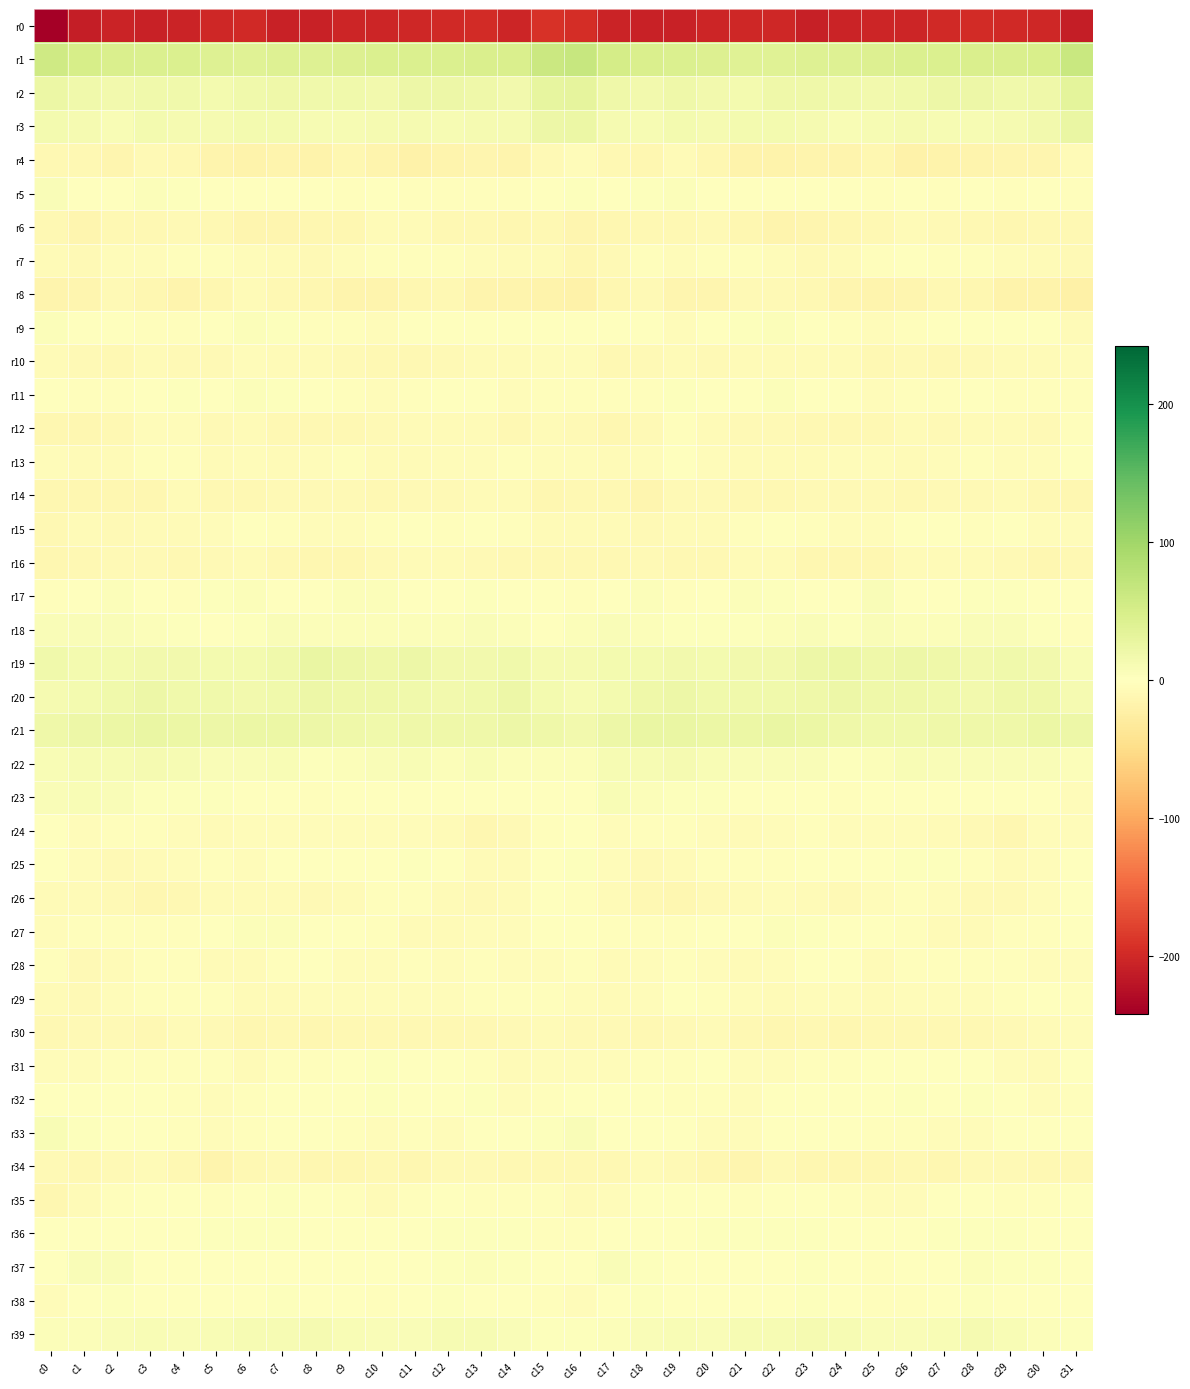

Reading left to right, extract all data points from this chart.

r0: c0=-241.9	c1=-210.3	c2=-205.4	c3=-207.8	c4=-204.2	c5=-201.9	c6=-199.9	c7=-207.0	c8=-207.5	c9=-203.6	c10=-202.5	c11=-200.7	c12=-198.6	c13=-198.3	c14=-202.5	c15=-191.9	c16=-194.7	c17=-205.5	c18=-206.0	c19=-207.4	c20=-202.6	c21=-201.2	c22=-201.8	c23=-208.7	c24=-205.4	c25=-203.3	c26=-202.4	c27=-199.3	c28=-198.2	c29=-199.6	c30=-201.8	c31=-210.5
r1: c0=58.5	c1=50.6	c2=47.2	c3=44.6	c4=44.1	c5=39.8	c6=38.8	c7=40.3	c8=39.9	c9=42.8	c10=43.9	c11=43.9	c12=44.6	c13=47.1	c14=45.8	c15=61.2	c16=66.1	c17=51.5	c18=46.0	c19=44.0	c20=43.3	c21=38.1	c22=39.6	c23=40.1	c24=40.9	c25=43.1	c26=44.3	c27=43.6	c28=46.1	c29=46.7	c30=48.5	c31=62.6
r2: c0=23.3	c1=18.4	c2=16.0	c3=18.7	c4=18.7	c5=14.4	c6=17.1	c7=20.4	c8=18.5	c9=17.1	c10=15.7	c11=21.7	c12=21.4	c13=19.9	c14=16.9	c15=29.1	c16=31.4	c17=19.6	c18=16.0	c19=20.0	c20=16.7	c21=14.5	c22=19.0	c23=20.1	c24=18.0	c25=16.1	c26=17.8	c27=22.2	c28=21.0	c29=18.5	c30=19.1	c31=32.5
r3: c0=14.9	c1=11.4	c2=9.3	c3=13.4	c4=11.7	c5=12.9	c6=14.1	c7=13.3	c8=9.5	c9=10.6	c10=11.4	c11=11.4	c12=9.7	c13=12.8	c14=12.9	c15=22.5	c16=24.1	c17=11.5	c18=10.9	c19=13.3	c20=11.6	c21=13.4	c22=14.7	c23=11.8	c24=9.3	c25=11.3	c26=11.5	c27=10.9	c28=10.5	c29=13.1	c30=15.2	c31=26.4
r4: c0=-11.1	c1=-10.7	c2=-13.8	c3=-9.3	c4=-9.5	c5=-16.3	c6=-18.6	c7=-16.9	c8=-17.0	c9=-12.4	c10=-16.6	c11=-19.8	c12=-16.3	c13=-14.2	c14=-15.4	c15=-9.4	c16=-5.0	c17=-11.3	c18=-13.2	c19=-7.5	c20=-12.3	c21=-17.8	c22=-18.0	c23=-16.8	c24=-15.5	c25=-12.8	c26=-19.1	c27=-18.4	c28=-15.3	c29=-14.4	c30=-13.8	c31=-7.4
r5: c0=7.2	c1=0.5	c2=1.0	c3=4.9	c4=2.1	c5=-0.3	c6=-1.1	c7=0.0	c8=0.0	c9=-3.1	c10=-0.6	c11=-2.1	c12=-2.2	c13=-2.2	c14=-2.5	c15=-0.3	c16=2.4	c17=-0.7	c18=2.8	c19=5.0	c20=0.7	c21=-0.6	c22=-1.2	c23=0.7	c24=-1.3	c25=-2.8	c26=-0.1	c27=-3.1	c28=-1.6	c29=-2.8	c30=-1.1	c31=-2.8
r6: c0=-11.2	c1=-13.4	c2=-10.3	c3=-10.4	c4=-8.2	c5=-10.8	c6=-14.8	c7=-14.5	c8=-11.8	c9=-11.7	c10=-7.1	c11=-7.4	c12=-10.0	c13=-11.0	c14=-12.6	c15=-10.2	c16=-14.1	c17=-12.7	c18=-9.8	c19=-9.7	c20=-8.5	c21=-12.5	c22=-15.6	c23=-13.4	c24=-11.7	c25=-10.4	c26=-6.2	c27=-8.7	c28=-10.2	c29=-12.3	c30=-10.8	c31=-11.1
r7: c0=-5.7	c1=-9.2	c2=-4.6	c3=-5.5	c4=-3.0	c5=-2.9	c6=-4.2	c7=-6.5	c8=-8.1	c9=-4.7	c10=-2.0	c11=-2.6	c12=-2.9	c13=-4.1	c14=-6.3	c15=-7.3	c16=-11.6	c17=-8.6	c18=-3.8	c19=-5.6	c20=-2.1	c21=-3.6	c22=-4.7	c23=-7.7	c24=-7.2	c25=-3.4	c26=-1.7	c27=-2.9	c28=-3.0	c29=-5.6	c30=-5.9	c31=-9.4
r8: c0=-16.6	c1=-14.3	c2=-8.8	c3=-12.0	c4=-15.1	c5=-11.7	c6=-7.2	c7=-9.7	c8=-12.7	c9=-15.5	c10=-15.2	c11=-11.9	c12=-10.4	c13=-15.7	c14=-16.9	c15=-18.2	c16=-19.2	c17=-12.8	c18=-8.5	c19=-14.8	c20=-14.0	c21=-9.4	c22=-7.6	c23=-10.6	c24=-14.4	c25=-15.7	c26=-14.3	c27=-10.4	c28=-12.1	c29=-17.1	c30=-17.1	c31=-20.8
r9: c0=4.7	c1=-0.6	c2=-1.2	c3=-2.9	c4=-2.1	c5=0.7	c6=4.2	c7=2.7	c8=-1.9	c9=-3.5	c10=-3.9	c11=-1.7	c12=-0.7	c13=-1.6	c14=-0.6	c15=-1.3	c16=0.3	c17=-1.8	c18=-1.6	c19=-3.9	c20=-0.8	c21=2.3	c22=4.4	c23=0.8	c24=-2.8	c25=-4.1	c26=-3.4	c27=-0.6	c28=-1.6	c29=-1.0	c30=-1.5	c31=-6.6
r10: c0=-6.3	c1=-8.9	c2=-9.9	c3=-7.2	c4=-8.0	c5=-7.6	c6=-5.2	c7=-7.2	c8=-6.3	c9=-9.0	c10=-9.8	c11=-9.5	c12=-8.5	c13=-7.0	c14=-6.4	c15=-5.1	c16=-4.8	c17=-10.3	c18=-9.2	c19=-7.1	c20=-8.6	c21=-6.1	c22=-5.9	c23=-7.3	c24=-6.6	c25=-10.4	c26=-9.1	c27=-9.7	c28=-7.9	c29=-6.5	c30=-6.4	c31=-5.5
r11: c0=-1.1	c1=-3.2	c2=-2.5	c3=0.5	c4=2.0	c5=0.8	c6=4.2	c7=3.4	c8=-1.6	c9=-2.9	c10=-4.8	c11=-2.8	c12=0.6	c13=-1.2	c14=-3.9	c15=-2.0	c16=-2.4	c17=-3.2	c18=-2.4	c19=2.4	c20=1.1	c21=1.7	c22=4.9	c23=1.1	c24=-1.6	c25=-4.3	c26=-3.5	c27=-2.5	c28=1.2	c29=-2.6	c30=-3.5	c31=-2.5
r12: c0=-12.0	c1=-13.2	c2=-10.5	c3=-5.4	c4=-4.6	c5=-7.8	c6=-7.5	c7=-10.3	c8=-10.9	c9=-9.7	c10=-8.3	c11=-7.5	c12=-6.9	c13=-5.8	c14=-9.5	c15=-6.6	c16=-8.9	c17=-12.8	c18=-9.0	c19=-3.3	c20=-6.2	c21=-8.0	c22=-8.2	c23=-11.1	c24=-10.0	c25=-9.8	c26=-7.1	c27=-8.2	c28=-5.7	c29=-7.2	c30=-8.9	c31=-3.6
r13: c0=-5.4	c1=-6.8	c2=-6.0	c3=-3.6	c4=-2.4	c5=-6.0	c6=-5.6	c7=-7.0	c8=-5.6	c9=-3.1	c10=-6.1	c11=-6.1	c12=-4.0	c13=-3.8	c14=-3.7	c15=-3.9	c16=-4.4	c17=-6.6	c18=-5.5	c19=-1.8	c20=-4.3	c21=-6.1	c22=-6.3	c23=-6.5	c24=-4.3	c25=-3.9	c26=-6.9	c27=-5.0	c28=-3.7	c29=-3.9	c30=-3.8	c31=-1.6
r14: c0=-12.1	c1=-11.4	c2=-13.0	c3=-12.6	c4=-7.3	c5=-10.6	c6=-9.6	c7=-9.3	c8=-8.0	c9=-7.7	c10=-9.9	c11=-9.2	c12=-8.8	c13=-6.8	c14=-7.5	c15=-12.1	c16=-11.0	c17=-10.9	c18=-14.6	c19=-9.2	c20=-8.7	c21=-10.5	c22=-9.8	c23=-8.4	c24=-7.7	c25=-8.7	c26=-9.9	c27=-8.8	c28=-8.5	c29=-6.1	c30=-10.1	c31=-12.5
r15: c0=-11.0	c1=-7.2	c2=-8.6	c3=-6.9	c4=-6.4	c5=-5.3	c6=-1.4	c7=-2.6	c8=-4.2	c9=-4.6	c10=-3.5	c11=0.5	c12=-2.7	c13=-0.4	c14=-2.3	c15=-6.7	c16=-7.1	c17=-7.3	c18=-8.8	c19=-6.0	c20=-6.8	c21=-3.7	c22=-1.1	c23=-3.6	c24=-4.1	c25=-5.0	c26=-1.5	c27=-0.4	c28=-2.9	c29=0.5	c30=-5.0	c31=-5.5
r16: c0=-11.9	c1=-11.0	c2=-8.7	c3=-8.7	c4=-11.1	c5=-7.9	c6=-6.7	c7=-10.0	c8=-12.4	c9=-13.0	c10=-8.6	c11=-5.8	c12=-7.1	c13=-8.1	c14=-10.6	c15=-10.9	c16=-10.8	c17=-10.8	c18=-7.8	c19=-10.4	c20=-9.8	c21=-7.3	c22=-6.8	c23=-11.9	c24=-12.6	c25=-12.0	c26=-6.6	c27=-6.5	c28=-7.5	c29=-8.7	c30=-11.7	c31=-10.2
r17: c0=-2.0	c1=-0.0	c2=4.5	c3=1.3	c4=-3.4	c5=3.5	c6=3.9	c7=-0.1	c8=-1.8	c9=4.0	c10=4.0	c11=-0.7	c12=1.3	c13=2.3	c14=0.4	c15=-1.3	c16=-2.1	c17=1.2	c18=4.9	c19=-2.1	c20=-1.2	c21=5.0	c22=2.7	c23=-1.6	c24=-0.5	c25=5.7	c26=1.6	c27=-0.4	c28=2.1	c29=2.0	c30=-1.0	c31=-1.0
r18: c0=6.7	c1=6.7	c2=5.9	c3=4.2	c4=2.4	c5=1.8	c6=3.0	c7=6.2	c8=4.2	c9=5.2	c10=5.4	c11=4.4	c12=5.0	c13=6.3	c14=5.2	c15=0.2	c16=4.1	c17=6.0	c18=5.6	c19=3.0	c20=2.0	c21=2.2	c22=3.9	c23=6.4	c24=3.7	c25=5.7	c26=5.0	c27=4.1	c28=5.7	c29=6.5	c30=2.7	c31=-2.1
r19: c0=17.8	c1=14.7	c2=14.3	c3=15.8	c4=15.4	c5=15.1	c6=14.9	c7=18.8	c8=25.1	c9=21.3	c10=20.3	c11=22.5	c12=16.8	c13=16.2	c14=17.7	c15=12.0	c16=12.6	c17=13.3	c18=14.9	c19=16.1	c20=14.9	c21=15.4	c22=15.2	c23=21.8	c24=24.4	c25=20.0	c26=21.8	c27=20.8	c28=15.6	c29=17.3	c30=16.3	c31=9.3
r20: c0=12.3	c1=14.4	c2=18.2	c3=22.0	c4=18.4	c5=17.5	c6=17.0	c7=18.1	c8=21.9	c9=20.4	c10=19.3	c11=18.3	c12=16.3	c13=17.4	c14=21.2	c15=13.5	c16=9.5	c17=14.6	c18=20.4	c19=21.2	c20=17.8	c21=17.3	c22=17.1	c23=19.3	c24=22.0	c25=19.5	c26=19.3	c27=17.4	c28=16.0	c29=19.2	c30=20.5	c31=12.4
r21: c0=19.4	c1=21.2	c2=24.0	c3=26.0	c4=23.0	c5=22.7	c6=23.9	c7=24.4	c8=21.5	c9=19.4	c10=17.9	c11=19.5	c12=20.4	c13=20.1	c14=21.6	c15=20.5	c16=16.9	c17=21.5	c18=25.6	c19=25.2	c20=22.7	c21=22.8	c22=24.8	c23=23.3	c24=20.7	c25=18.4	c26=18.5	c27=19.5	c28=20.7	c29=19.8	c30=23.4	c31=21.9
r22: c0=8.7	c1=9.5	c2=10.5	c3=11.8	c4=9.7	c5=6.6	c6=6.5	c7=7.7	c8=3.5	c9=3.9	c10=6.9	c11=8.4	c12=5.5	c13=7.6	c14=5.6	c15=4.7	c16=5.3	c17=9.6	c18=11.2	c19=11.7	c20=8.4	c21=6.0	c22=7.4	c23=6.5	c24=2.9	c25=5.0	c26=8.2	c27=7.0	c28=6.1	c29=7.1	c30=5.7	c31=4.8
r23: c0=5.8	c1=8.3	c2=7.0	c3=2.9	c4=3.7	c5=1.9	c6=1.8	c7=1.1	c8=-2.0	c9=-1.8	c10=-0.3	c11=0.1	c12=-0.1	c13=1.7	c14=0.6	c15=-1.7	c16=1.8	c17=8.7	c18=4.8	c19=3.4	c20=3.0	c21=1.9	c22=1.5	c23=0.2	c24=-2.9	c25=-0.7	c26=-0.5	c27=0.1	c28=0.2	c29=1.9	c30=-0.5	c31=-4.8
r24: c0=-0.7	c1=-4.3	c2=-3.4	c3=-2.1	c4=-4.0	c5=-5.7	c6=-5.4	c7=-3.9	c8=-4.6	c9=-4.9	c10=-4.7	c11=-5.6	c12=-6.8	c13=-12.1	c14=-7.6	c15=-2.0	c16=-1.5	c17=-4.3	c18=-2.4	c19=-2.9	c20=-4.5	c21=-5.7	c22=-5.3	c23=-3.6	c24=-5.2	c25=-4.6	c26=-5.0	c27=-5.8	c28=-8.8	c29=-11.5	c30=-5.4	c31=-4.2
r25: c0=1.8	c1=-4.1	c2=-8.0	c3=-6.7	c4=-4.1	c5=-3.0	c6=-4.0	c7=0.2	c8=0.3	c9=-1.6	c10=1.2	c11=2.9	c12=-0.7	c13=-6.1	c14=-5.9	c15=1.3	c16=3.2	c17=-5.6	c18=-7.9	c19=-6.1	c20=-3.0	c21=-3.6	c22=-3.1	c23=1.5	c24=-1.1	c25=-0.6	c26=2.1	c27=2.2	c28=-2.9	c29=-6.7	c30=-4.0	c31=0.5
r26: c0=-7.0	c1=-7.1	c2=-8.8	c3=-11.5	c4=-10.8	c5=-7.2	c6=-5.8	c7=-6.4	c8=-8.4	c9=-7.0	c10=-2.7	c11=-3.4	c12=-6.9	c13=-9.0	c14=-7.5	c15=-1.3	c16=-2.9	c17=-6.5	c18=-10.1	c19=-12.0	c20=-9.3	c21=-6.3	c22=-5.5	c23=-7.2	c24=-8.6	c25=-5.2	c26=-2.6	c27=-4.5	c28=-7.8	c29=-9.2	c30=-4.9	c31=-0.5
r27: c0=-4.7	c1=-3.2	c2=-3.1	c3=-2.5	c4=-2.1	c5=0.9	c6=3.9	c7=4.1	c8=-0.8	c9=-1.3	c10=-1.9	c11=-5.7	c12=-6.9	c13=-3.8	c14=-3.9	c15=-0.0	c16=-0.4	c17=-2.3	c18=-2.9	c19=-3.0	c20=-0.9	c21=1.7	c22=5.3	c23=1.9	c24=-1.4	c25=-1.0	c26=-3.6	c27=-6.7	c28=-5.7	c29=-3.8	c30=-2.3	c31=0.8
r28: c0=-3.6	c1=-7.9	c2=-6.5	c3=-3.8	c4=-2.9	c5=-6.2	c6=-5.7	c7=-3.1	c8=0.9	c9=-4.4	c10=-4.8	c11=-2.1	c12=-4.1	c13=-2.4	c14=-5.0	c15=-4.2	c16=-3.2	c17=-7.3	c18=-5.5	c19=-2.7	c20=-4.2	c21=-6.6	c22=-4.9	c23=-1.3	c24=-0.1	c25=-5.9	c26=-3.2	c27=-3.0	c28=-3.8	c29=-2.7	c30=-5.1	c31=-4.7
r29: c0=-6.2	c1=-7.9	c2=-5.2	c3=-2.2	c4=-2.1	c5=-3.5	c6=-5.7	c7=-6.1	c8=-4.3	c9=-5.6	c10=-5.5	c11=-4.6	c12=-5.2	c13=-2.9	c14=-2.0	c15=-2.8	c16=-5.0	c17=-6.5	c18=-3.9	c19=-1.4	c20=-2.7	c21=-4.4	c22=-6.4	c23=-5.6	c24=-3.9	c25=-6.4	c26=-4.9	c27=-5.1	c28=-4.6	c29=-2.4	c30=-1.5	c31=-2.4
r30: c0=-10.6	c1=-9.2	c2=-8.9	c3=-10.5	c4=-7.0	c5=-8.8	c6=-11.8	c7=-9.9	c8=-11.5	c9=-10.7	c10=-10.1	c11=-11.1	c12=-11.1	c13=-9.5	c14=-7.7	c15=-6.9	c16=-9.0	c17=-7.9	c18=-9.7	c19=-9.0	c20=-7.2	c21=-10.2	c22=-11.8	c23=-9.7	c24=-11.9	c25=-10.0	c26=-10.7	c27=-11.0	c28=-10.6	c29=-9.3	c30=-6.3	c31=-4.3
r31: c0=-5.1	c1=-5.0	c2=-3.8	c3=-3.6	c4=-1.9	c5=-2.5	c6=-5.8	c7=-3.4	c8=-2.1	c9=0.5	c10=2.4	c11=-0.9	c12=-1.6	c13=-2.9	c14=-6.6	c15=-3.9	c16=-4.1	c17=-4.1	c18=-3.1	c19=-3.6	c20=-1.6	c21=-4.0	c22=-5.3	c23=-2.3	c24=-2.0	c25=1.8	c26=1.7	c27=-1.7	c28=-1.2	c29=-5.0	c30=-5.8	c31=-1.4
r32: c0=-0.2	c1=-1.0	c2=0.2	c3=-0.6	c4=-3.0	c5=-4.3	c6=-2.4	c7=-0.1	c8=0.8	c9=-0.8	c10=2.4	c11=0.1	c12=-0.4	c13=2.2	c14=-4.8	c15=-2.3	c16=0.7	c17=-0.3	c18=0.3	c19=-1.9	c20=-3.6	c21=-4.0	c22=-1.2	c23=0.5	c24=-0.4	c25=0.4	c26=2.7	c27=-1.6	c28=2.0	c29=-0.4	c30=-5.7	c31=-2.5
r33: c0=9.4	c1=2.9	c2=-0.3	c3=-0.5	c4=-3.3	c5=-4.9	c6=-2.4	c7=-1.1	c8=-0.2	c9=-2.4	c10=-4.1	c11=-3.7	c12=-5.2	c13=-1.6	c14=-0.3	c15=3.1	c16=5.8	c17=0.8	c18=-0.4	c19=-1.8	c20=-3.8	c21=-4.5	c22=-1.4	c23=-1.1	c24=-0.3	c25=-3.7	c26=-3.3	c27=-5.0	c28=-4.0	c29=-0.7	c30=0.0	c31=0.1
r34: c0=-8.2	c1=-10.1	c2=-8.7	c3=-6.6	c4=-10.3	c5=-15.1	c6=-11.2	c7=-9.4	c8=-12.9	c9=-11.4	c10=-10.6	c11=-11.9	c12=-9.3	c13=-8.2	c14=-11.1	c15=-10.1	c16=-9.7	c17=-10.7	c18=-7.5	c19=-7.9	c20=-11.9	c21=-15.0	c22=-9.1	c23=-11.5	c24=-12.2	c25=-11.6	c26=-10.1	c27=-12.0	c28=-8.0	c29=-9.1	c30=-11.3	c31=-11.3
r35: c0=-12.1	c1=-7.1	c2=-2.1	c3=-0.7	c4=-0.1	c5=-2.6	c6=-1.8	c7=2.1	c8=-1.1	c9=-3.4	c10=-6.0	c11=-2.6	c12=-0.3	c13=-2.1	c14=-2.8	c15=-3.0	c16=-6.8	c17=-5.4	c18=-1.1	c19=-0.9	c20=-0.1	c21=-3.6	c22=0.2	c23=1.2	c24=-1.9	c25=-5.1	c26=-4.7	c27=-1.4	c28=-0.5	c29=-2.7	c30=-2.5	c31=1.0
r36: c0=-0.2	c1=0.9	c2=1.2	c3=0.3	c4=1.5	c5=2.0	c6=3.1	c7=2.8	c8=0.8	c9=-0.7	c10=-1.1	c11=1.7	c12=3.7	c13=2.8	c14=2.6	c15=-2.3	c16=-2.7	c17=0.4	c18=0.9	c19=0.4	c20=2.1	c21=2.2	c22=3.2	c23=2.0	c24=0.3	c25=-1.3	c26=-0.2	c27=2.6	c28=3.6	c29=2.8	c30=1.3	c31=-1.1
r37: c0=1.3	c1=5.9	c2=6.1	c3=0.9	c4=1.5	c5=1.6	c6=0.6	c7=1.7	c8=1.7	c9=-1.6	c10=-1.3	c11=-0.6	c12=3.5	c13=3.8	c14=3.4	c15=-1.2	c16=-1.1	c17=6.3	c18=3.3	c19=1.6	c20=1.1	c21=1.8	c22=0.1	c23=2.6	c24=0.2	c25=-2.0	c26=-1.0	c27=0.3	c28=4.8	c29=3.0	c30=2.9	c31=-1.1
r38: c0=-4.8	c1=0.9	c2=3.7	c3=0.2	c4=-1.1	c5=-1.1	c6=0.4	c7=2.0	c8=1.8	c9=-1.5	c10=-3.3	c11=-0.8	c12=3.0	c13=1.5	c14=1.3	c15=-2.6	c16=-4.0	c17=1.6	c18=2.5	c19=-0.3	c20=-1.6	c21=-0.3	c22=0.9	c23=2.4	c24=1.2	c25=-3.0	c26=-2.7	c27=0.9	c28=2.8	c29=0.9	c30=1.3	c31=-1.8
r39: c0=5.4	c1=5.4	c2=6.2	c3=8.7	c4=7.2	c5=9.2	c6=9.7	c7=11.0	c8=12.1	c9=8.4	c10=6.7	c11=6.0	c12=11.2	c13=10.1	c14=5.9	c15=2.7	c16=2.8	c17=3.8	c18=7.4	c19=8.8	c20=6.9	c21=10.3	c22=9.7	c23=12.1	c24=10.9	c25=7.5	c26=5.8	c27=7.8	c28=11.6	c29=8.4	c30=5.3	c31=3.2